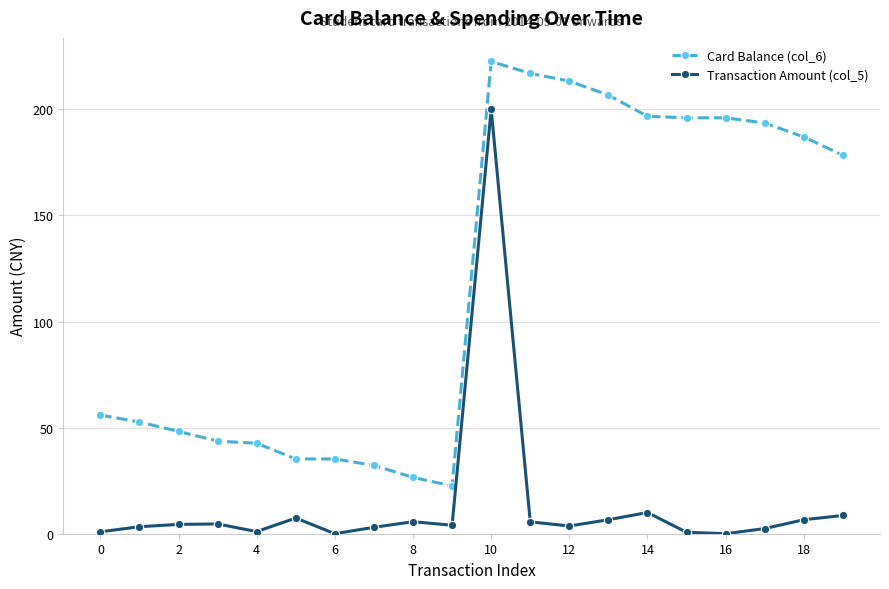

True or false: Transaction Amount (col_5) and Card Balance (col_6) intersect in this chart.

False